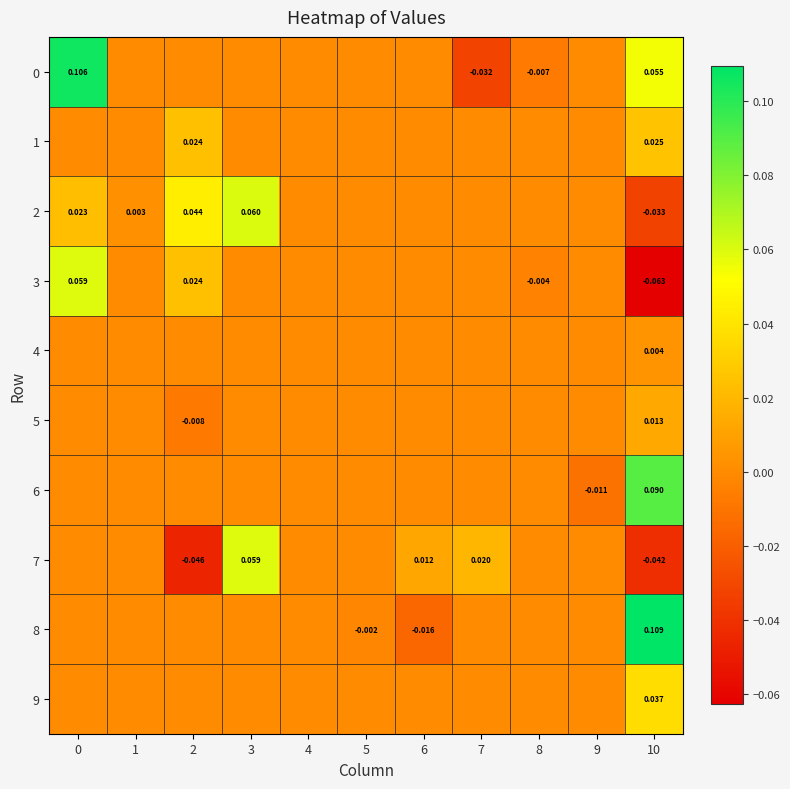

At how many categories does at least one series exceed 0?

7